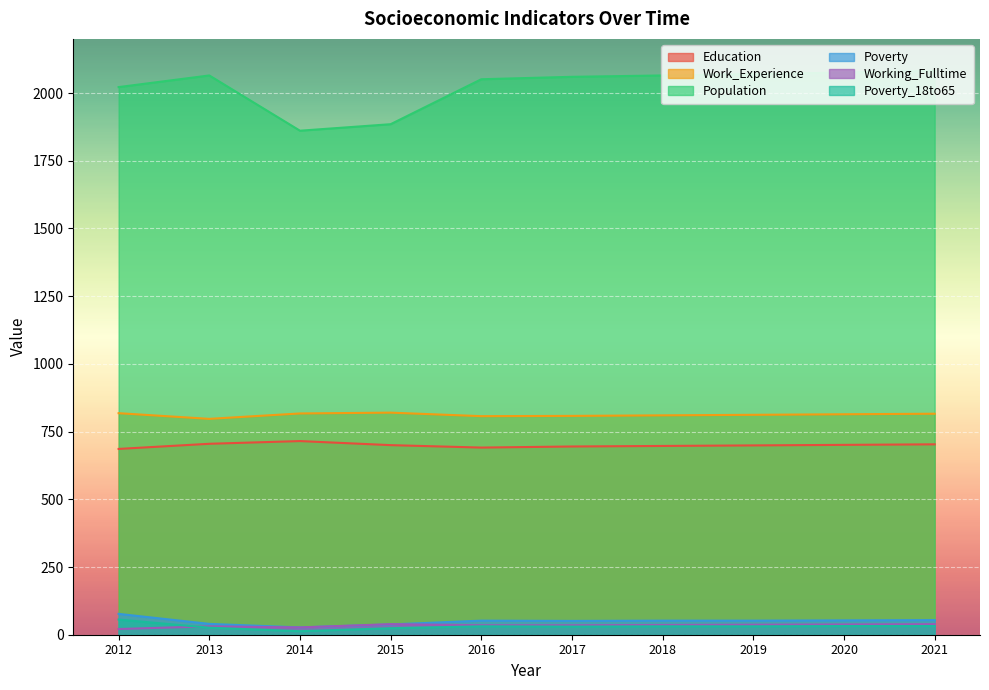

What is the lowest value of the Population series?

1861